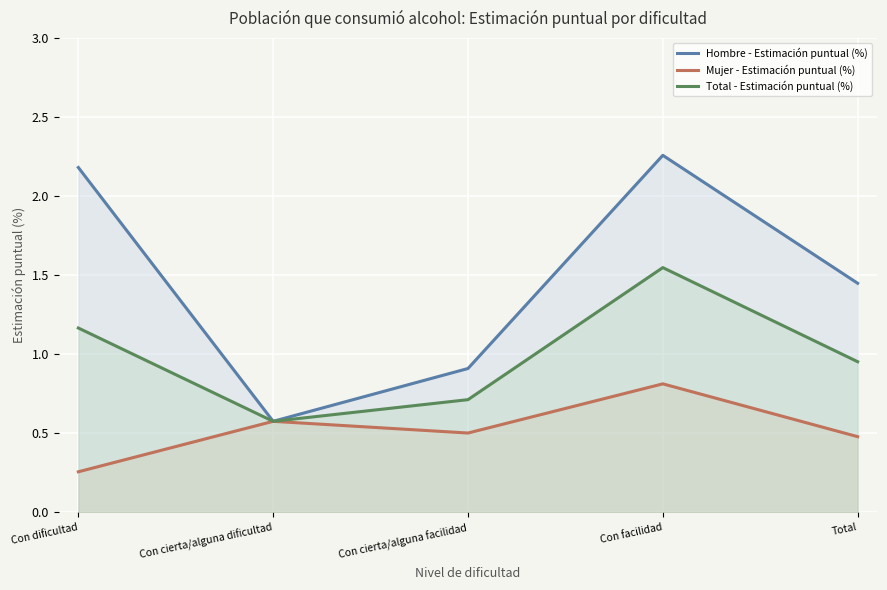

Is it true that Mujer - Estimación puntual (%) equals 0.3 at Con dificultad?

True